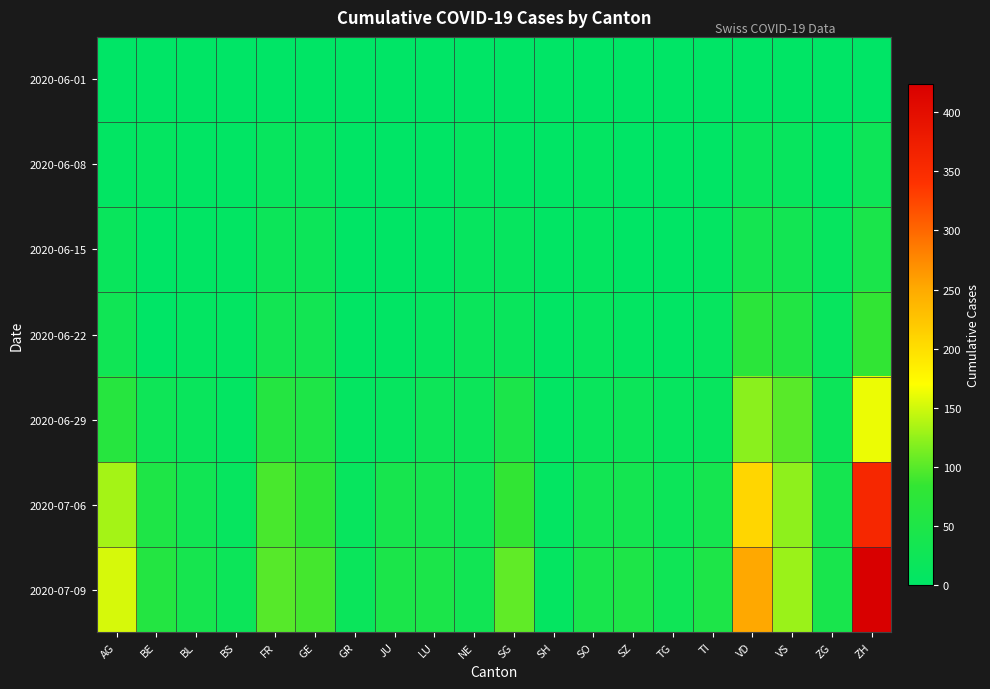

Reading left to right, transcribe all the data shown in this chart.

2020-06-01: AG=0	BE=0	BL=1	BS=0	FR=0	GE=1	GR=0	JU=0	LU=0	NE=0	SG=0	SH=0	SO=0	SZ=0	TG=0	TI=0	VD=0	VS=1	ZG=0	ZH=0
2020-06-08: AG=5	BE=8	BL=3	BS=4	FR=13	GE=14	GR=1	JU=0	LU=1	NE=9	SG=4	SH=1	SO=6	SZ=0	TG=1	TI=1	VD=16	VS=14	ZG=1	ZH=23
2020-06-15: AG=17	BE=0	BL=4	BS=5	FR=22	GE=22	GR=2	JU=1	LU=3	NE=12	SG=11	SH=3	SO=8	SZ=1	TG=1	TI=6	VD=35	VS=32	ZG=11	ZH=45
2020-06-22: AG=28	BE=0	BL=7	BS=7	FR=32	GE=32	GR=3	JU=3	LU=10	NE=18	SG=16	SH=3	SO=11	SZ=6	TG=3	TI=11	VD=71	VS=56	ZG=14	ZH=83
2020-06-29: AG=65	BE=25	BL=17	BS=7	FR=61	GE=52	GR=8	JU=11	LU=23	NE=21	SG=46	SH=5	SO=16	SZ=21	TG=12	TI=13	VD=121	VS=101	ZG=21	ZH=162
2020-07-06: AG=132	BE=52	BL=29	BS=12	FR=94	GE=76	GR=13	JU=39	LU=37	NE=27	SG=83	SH=7	SO=32	SZ=35	TG=21	TI=36	VD=208	VS=123	ZG=36	ZH=357
2020-07-09: AG=153	BE=59	BL=38	BS=21	FR=100	GE=92	GR=18	JU=47	LU=46	NE=29	SG=104	SH=8	SO=41	SZ=49	TG=27	TI=50	VD=252	VS=128	ZG=41	ZH=424